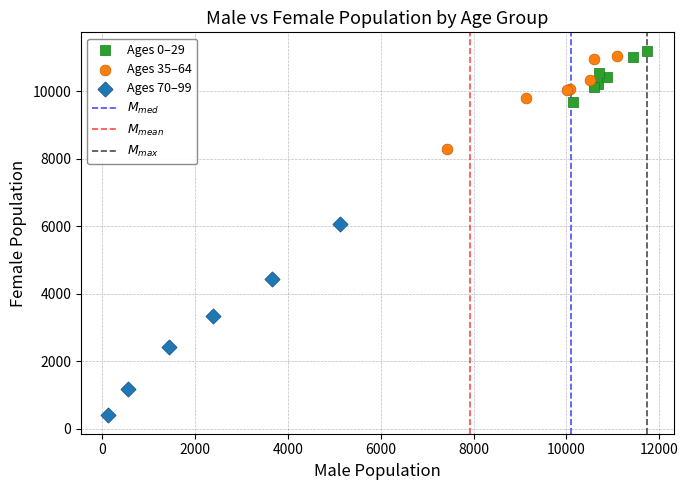

Which series has the widest spread of Y values?

Ages 70–99